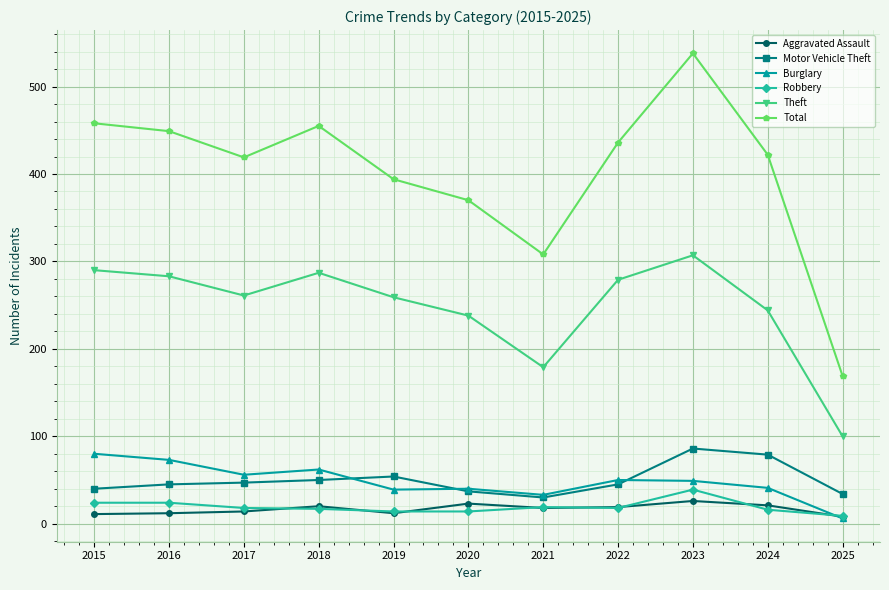

At which label is Theft closest to 203?

2021